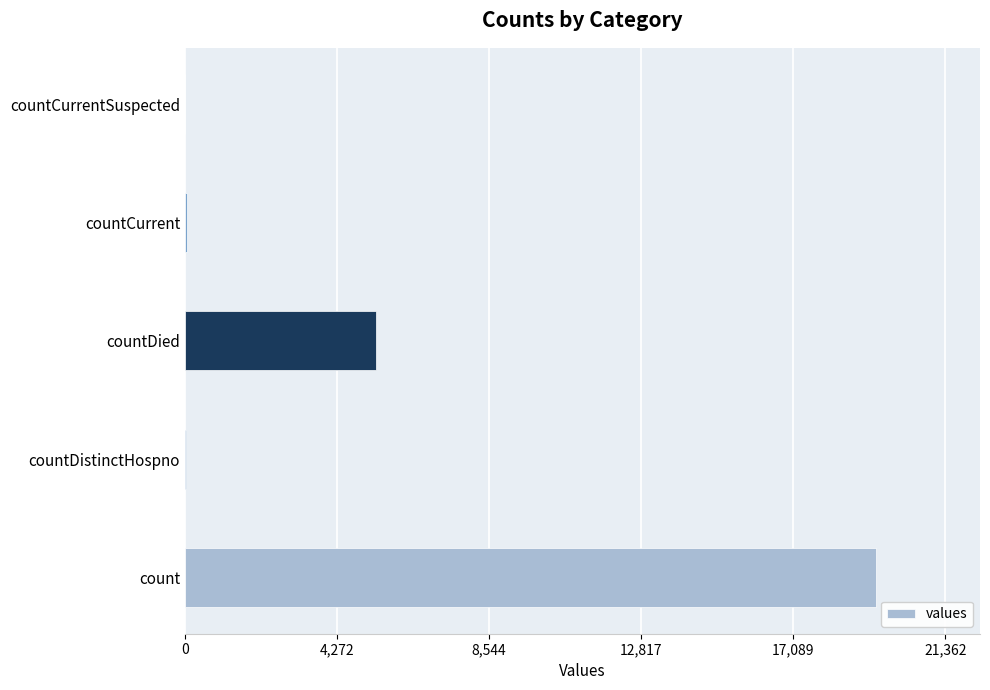

The value at countCurrentSuspected is -8856. True or false?

False